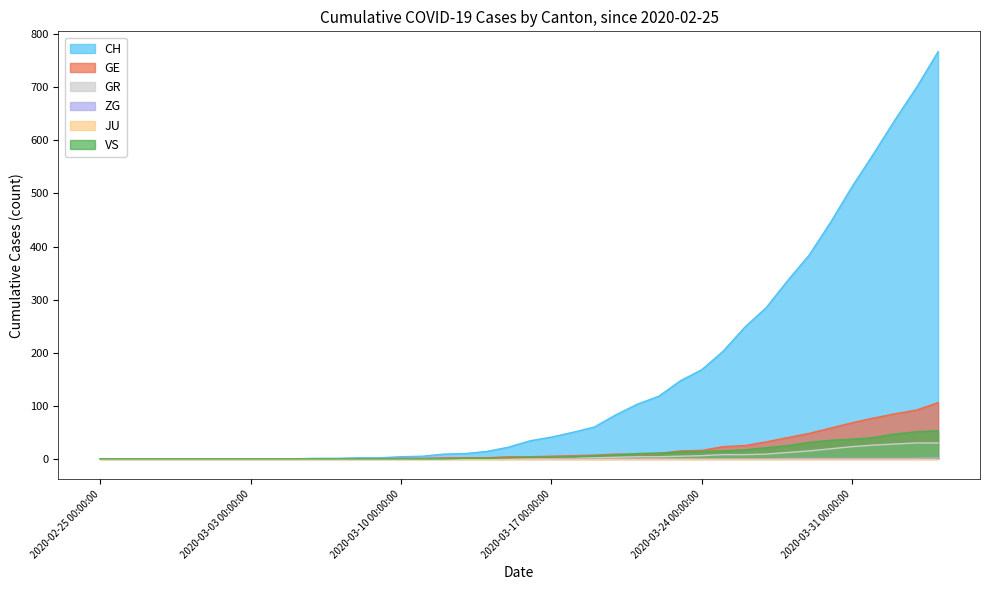

What is the sum of all GE values?

747